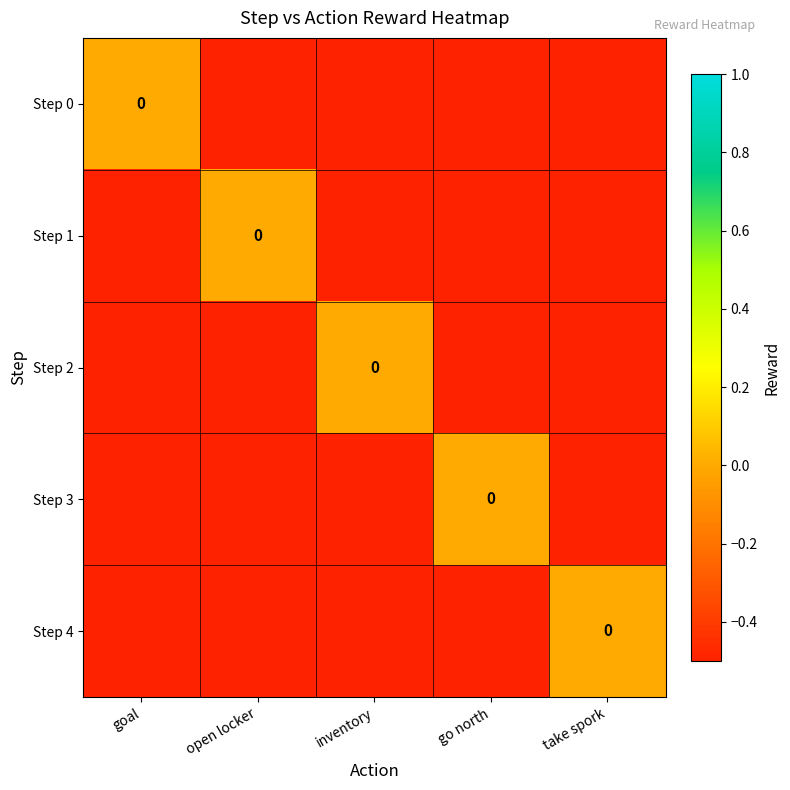

List the series in order of their peak value, highest first.

Step 0, Step 1, Step 2, Step 3, Step 4